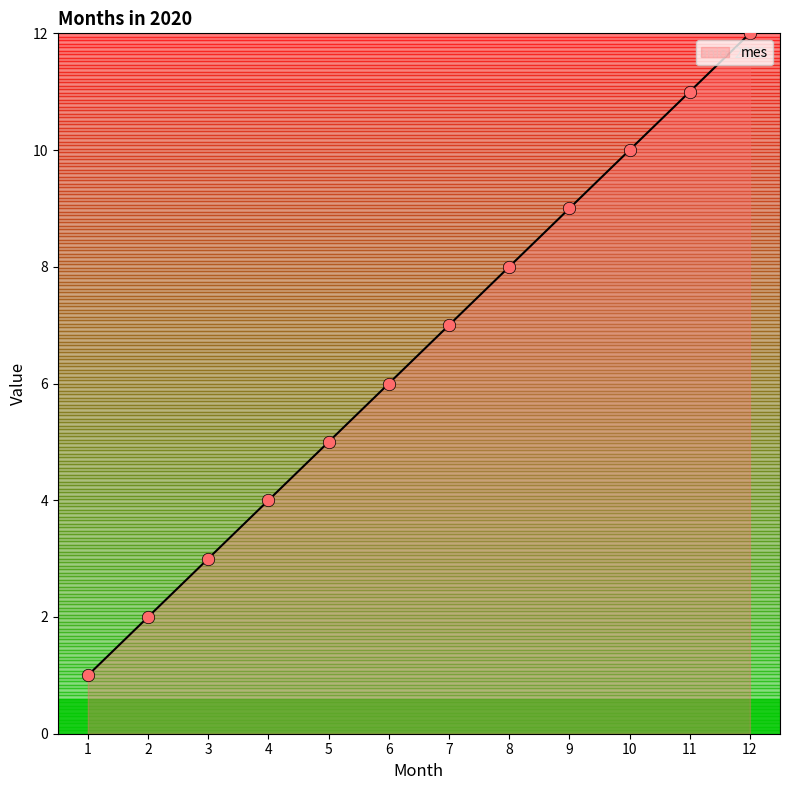

What is the change in value from 2 to 10?

+8